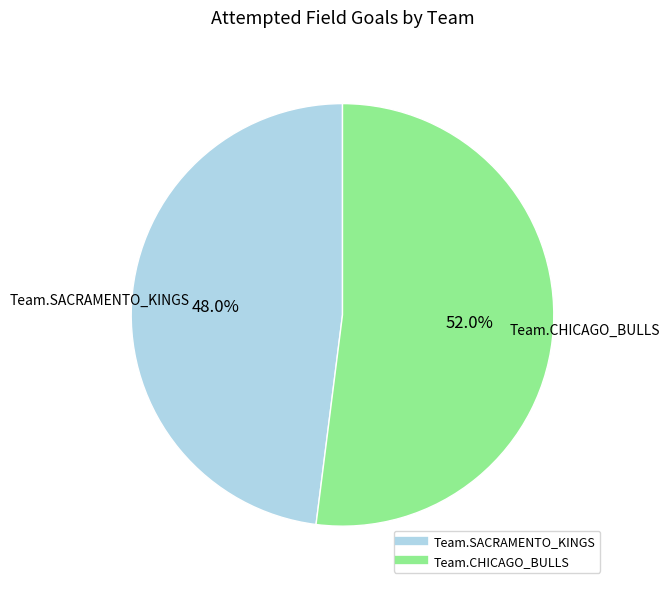

Which slice represents more than half of the pie?

Team.CHICAGO_BULLS